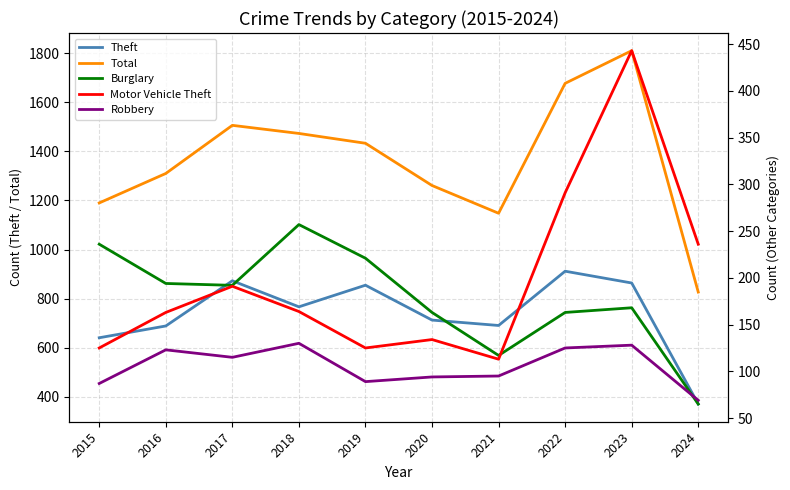

What are all the series names shown in the legend?

Theft, Total, Burglary, Motor Vehicle Theft, Robbery